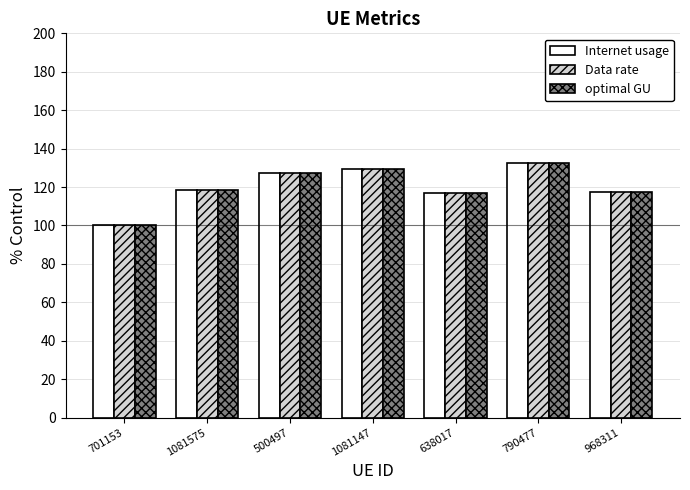

At how many categories does at least one series exceed 107?

6